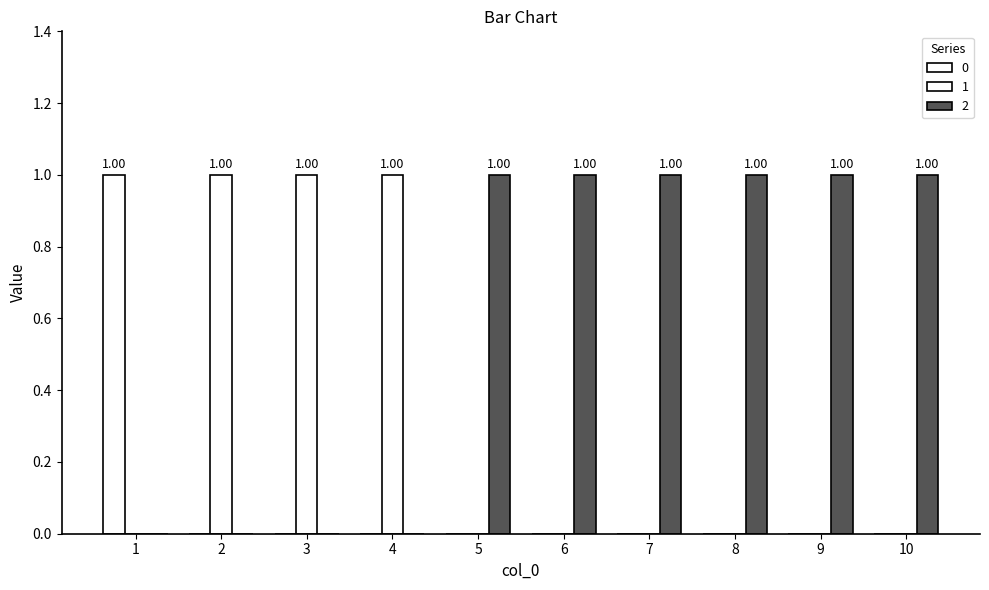

How many distinct data groups are displayed?

3